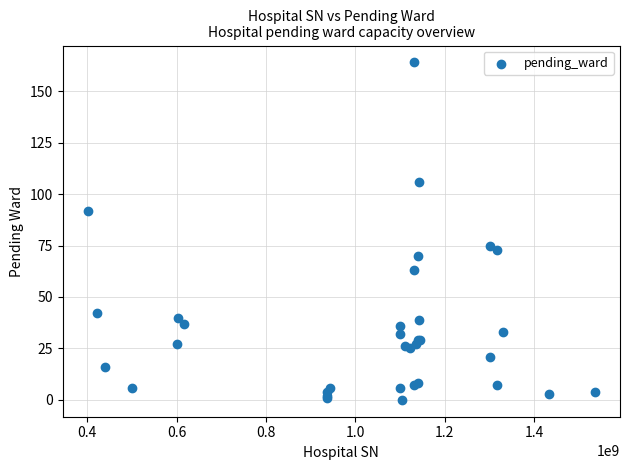

What Y value in the scatter plot is closest to 82?

75